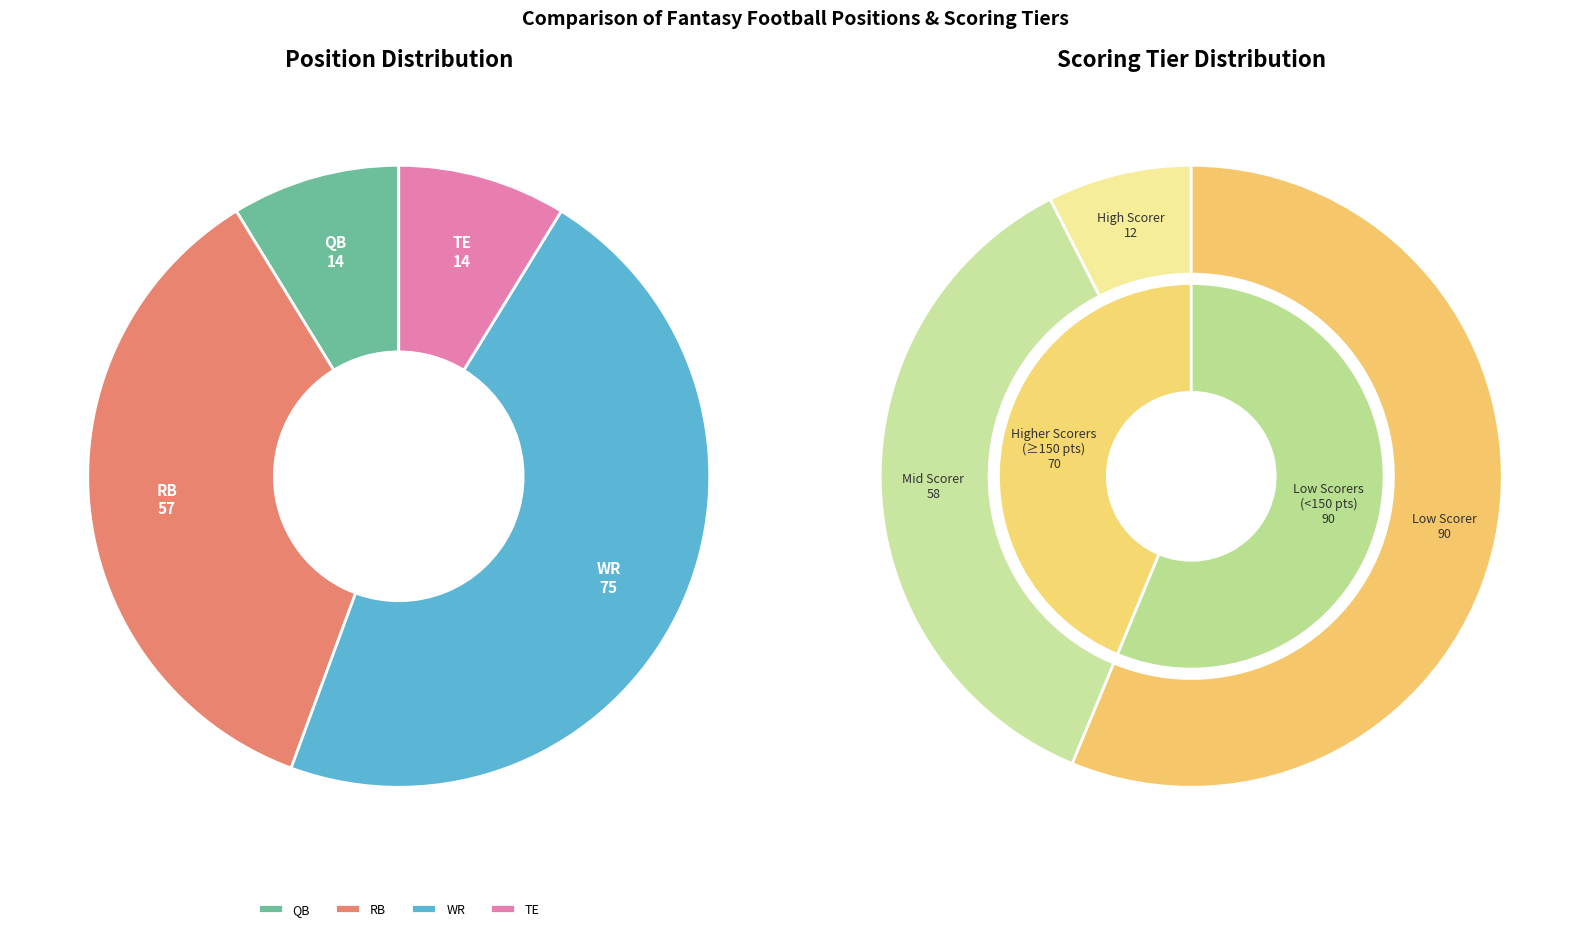

Which has a higher value, WR or TE?

WR